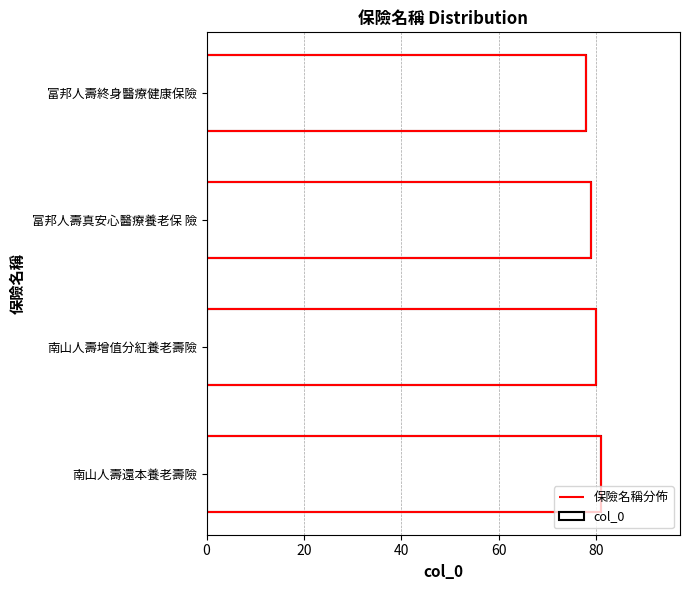

What is the sum of the col_0 values at 南山人壽還本養老壽險 and 富邦人壽終身醫療健康保險?

159